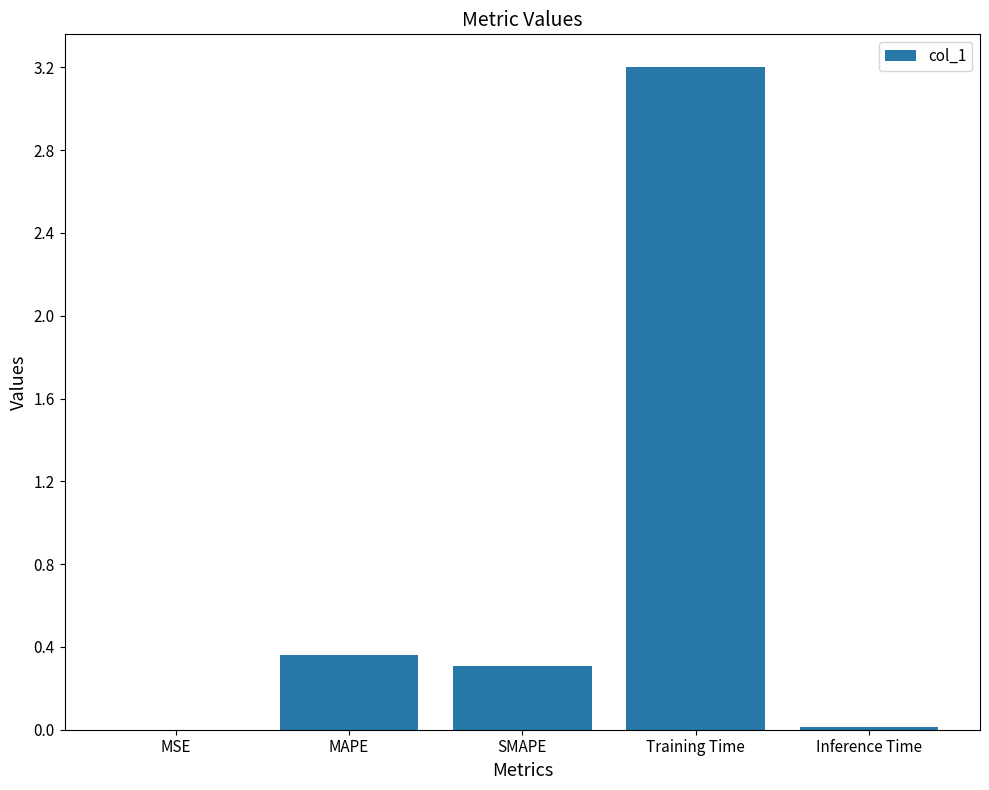

Between Training Time and Inference Time, which is larger?

Training Time